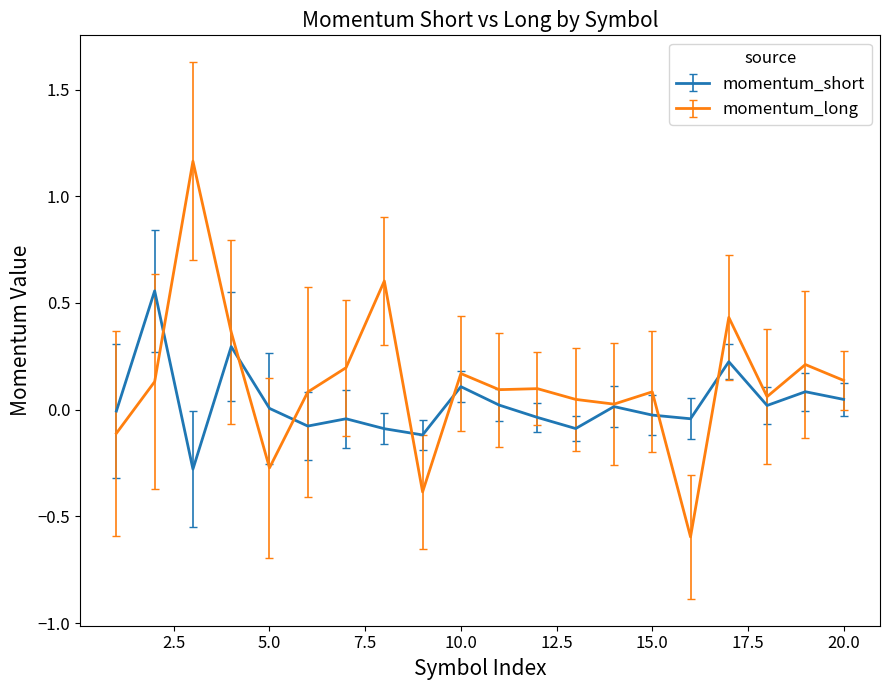

What is the minimum value for momentum_short?

-0.3